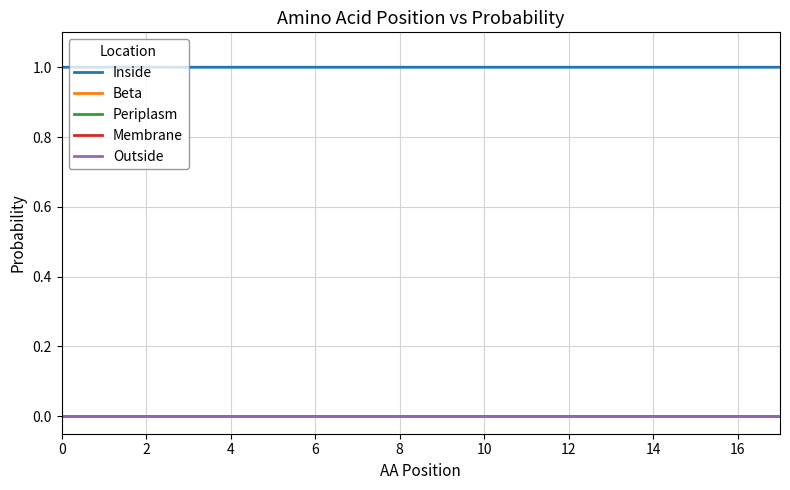

What is the label of the 4th point from the right?

14